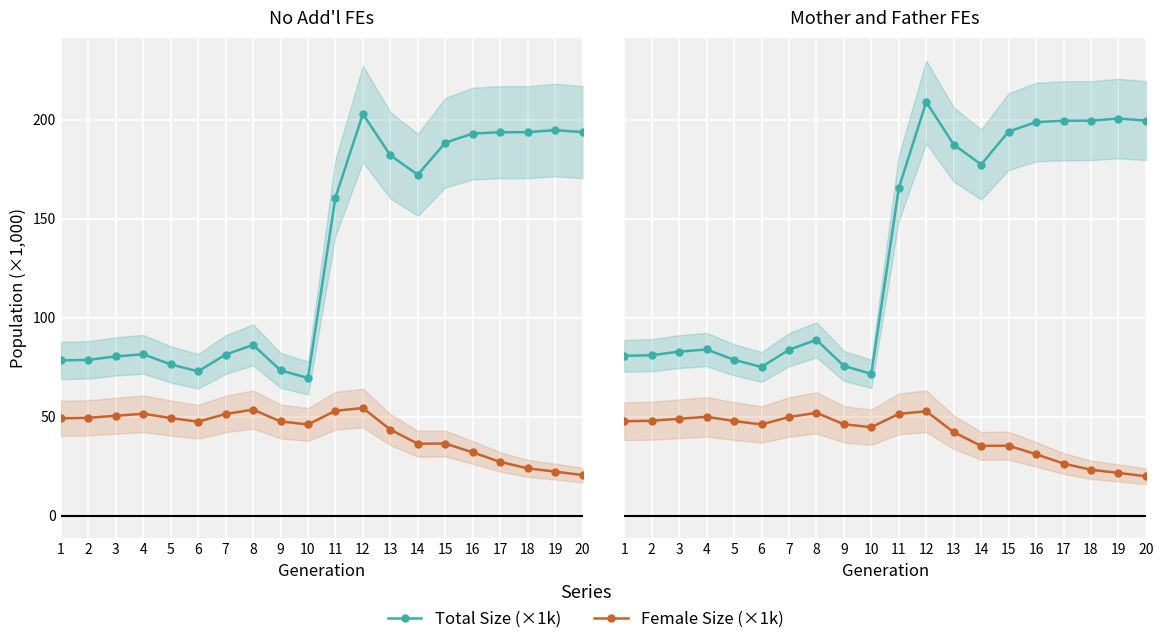

The Female Size (×1k) series shows 48.9 at 3. True or false?

True